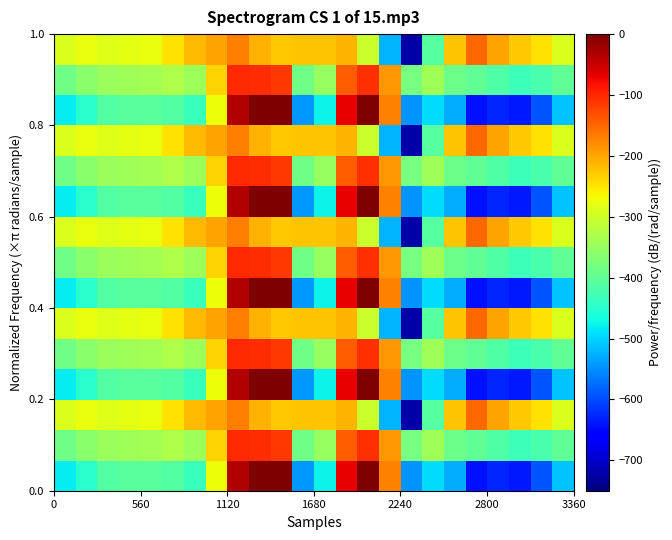

How many distinct data groups are displayed?

15